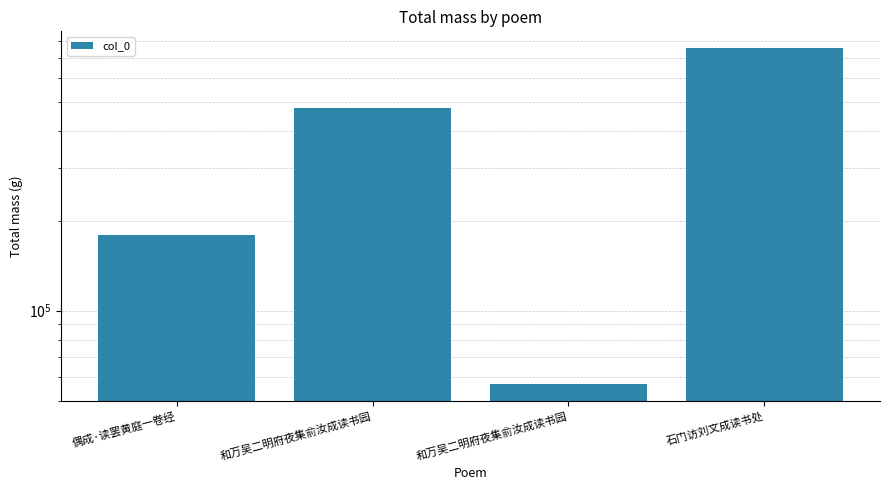

Reading left to right, what are all the values shown in this chart?

偶成·读罢黄庭一卷经=179383	和万吴二明府夜集俞汝成读书园=475422	和万吴二明府夜集俞汝成读书园=56731	石门访刘文成读书处=754917